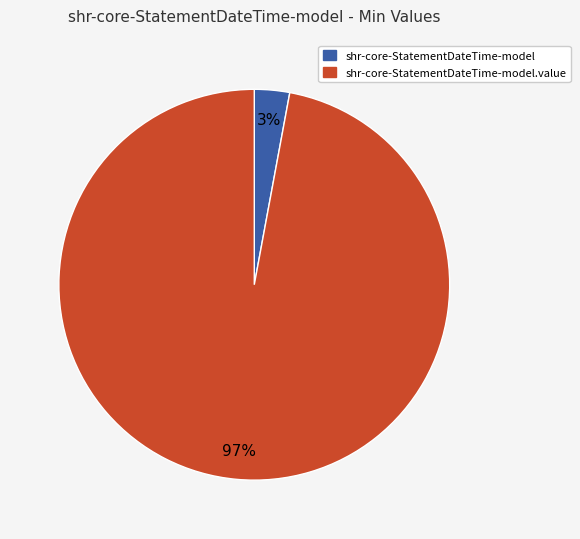

Count the number of slices in the pie.

2